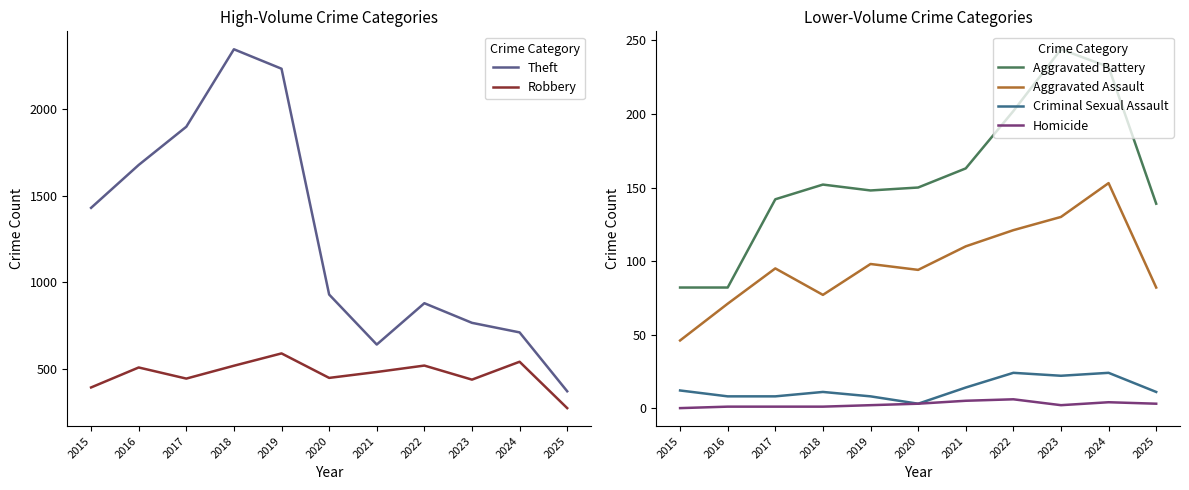

What is the value of the Aggravated Battery point at the 5th from the left?

148